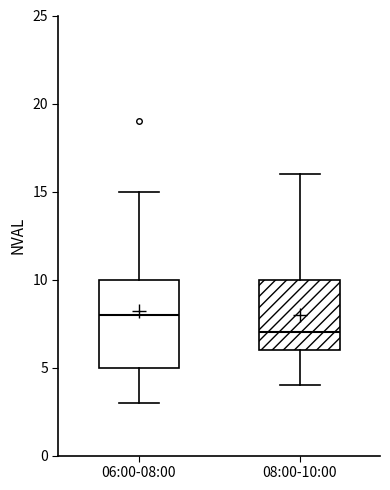

Where is the lower edge of the box for 06:00-08:00 on the y-axis? The values are not printed on the chart, so give them approximately, as read against the axis.

5